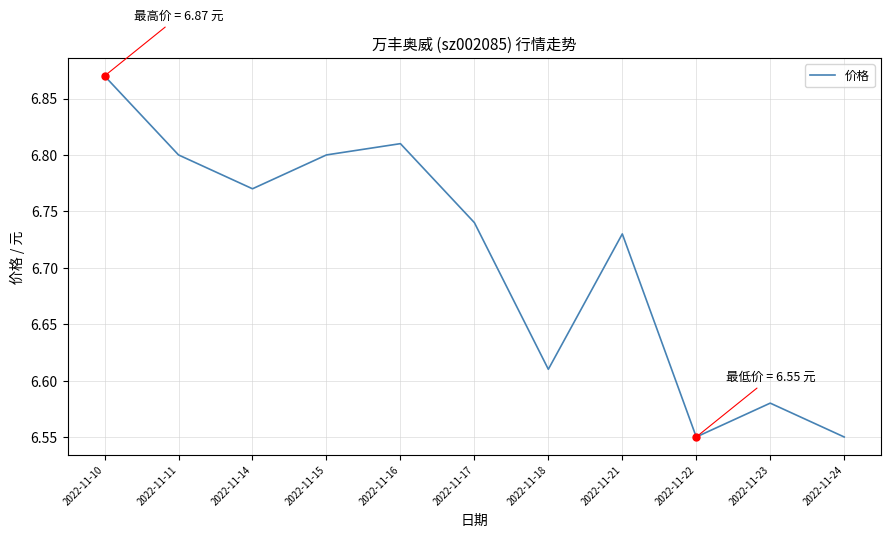

Count the values in the range 6 to 7.

11